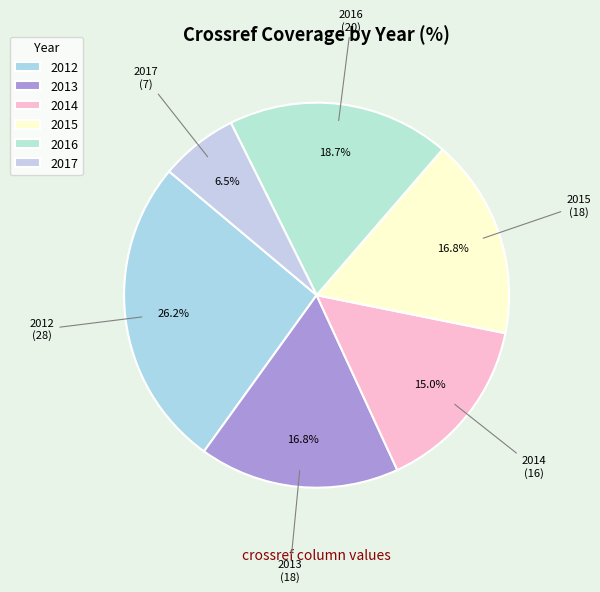

Do 2017 and 2013 together represent more than half of the pie?

No